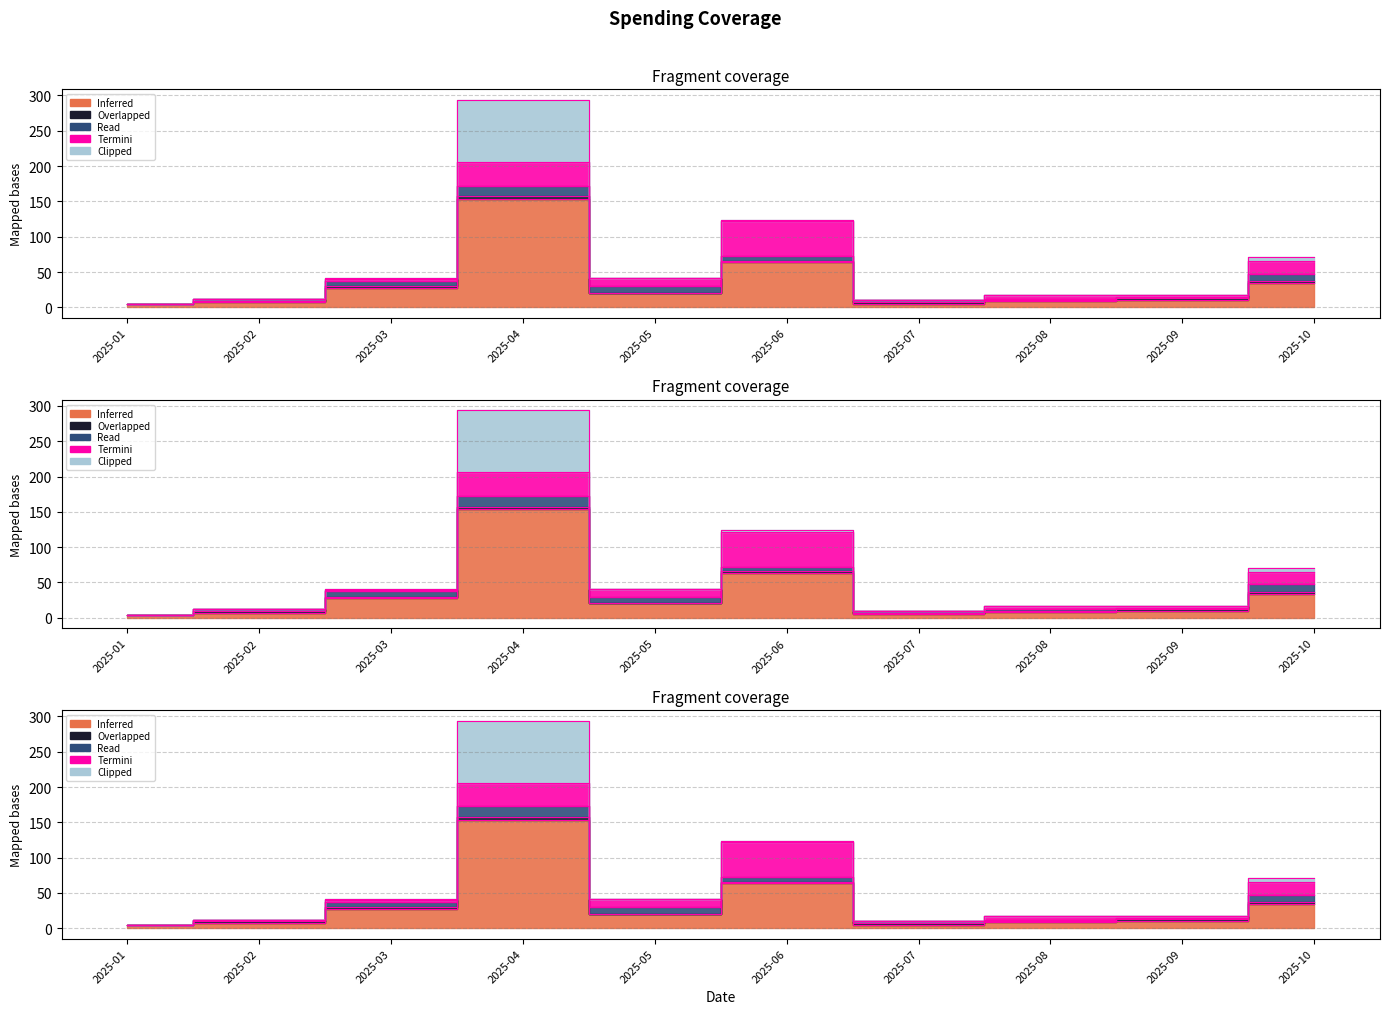

Which category has the highest value in the Overlapped series?

2025-04